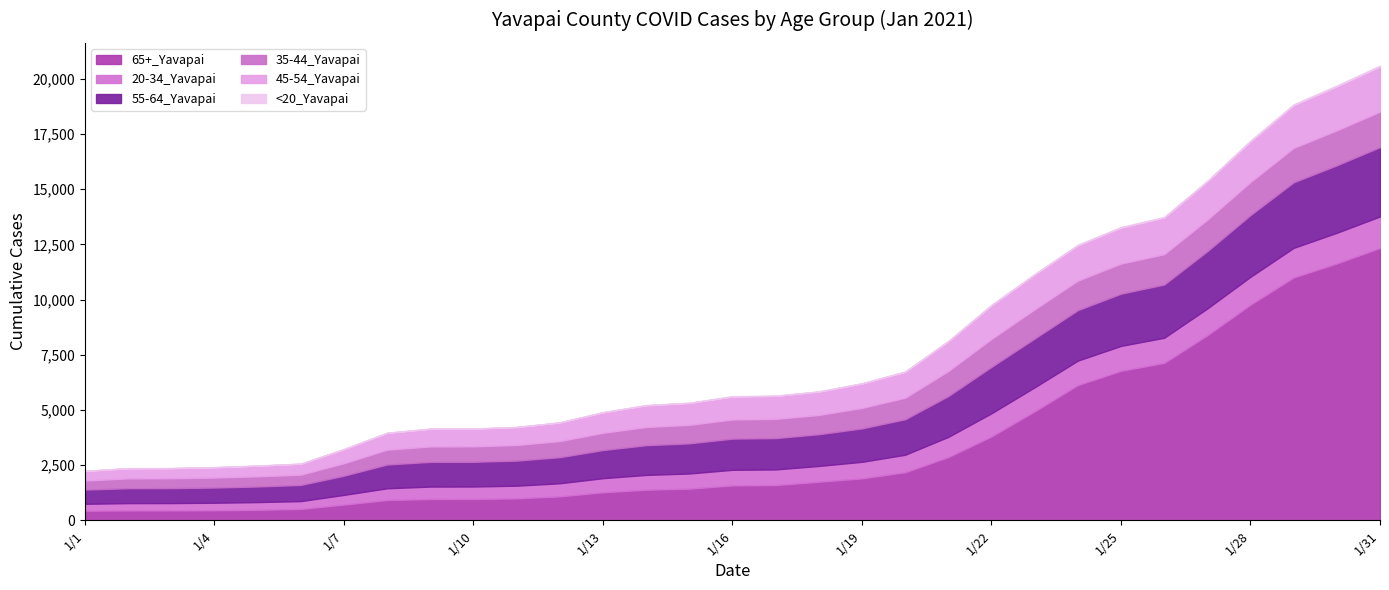

Does the chart have visible grid lines?

No